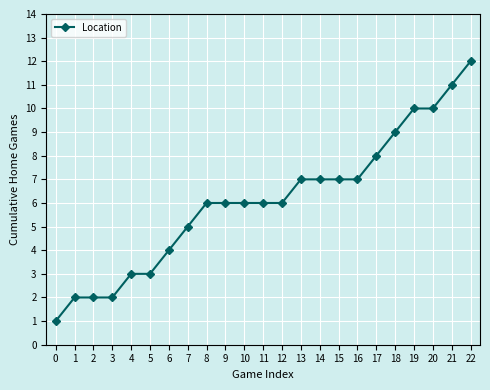

What is the average value?

6